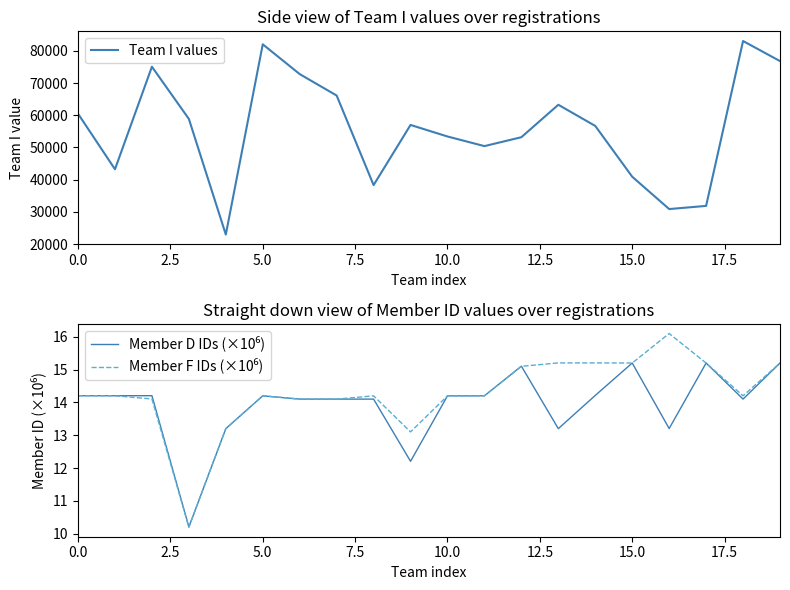

How many distinct data groups are displayed?

3